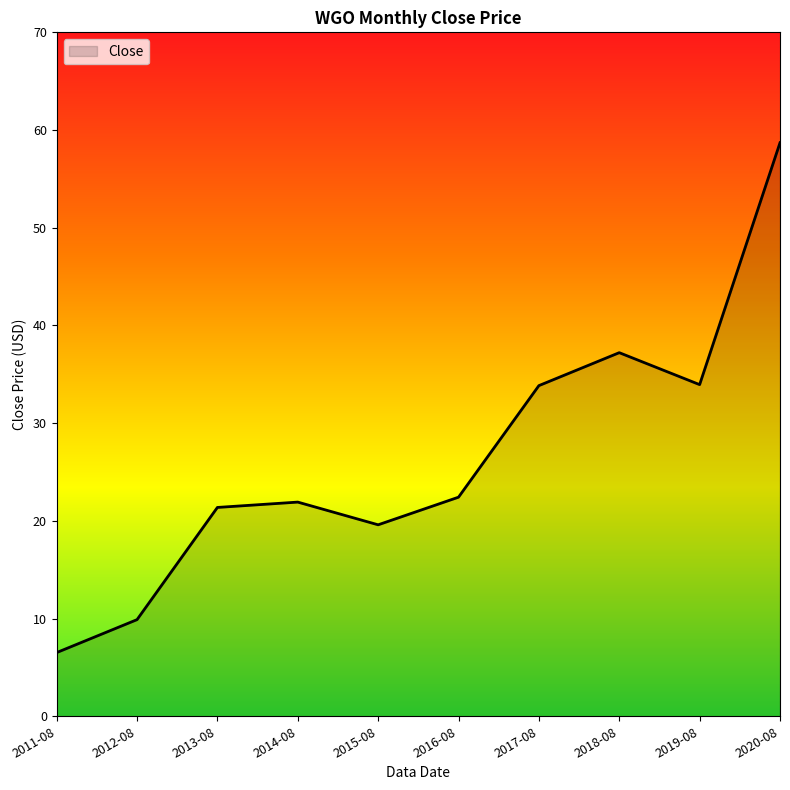

What value does the data have at 2012-08?

9.9